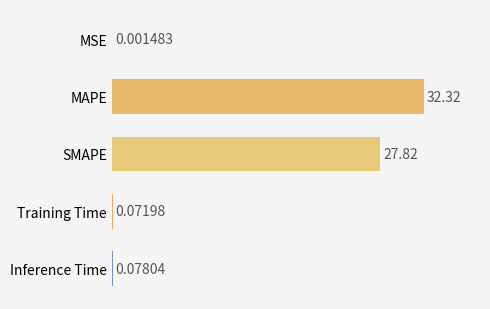

Which label corresponds to the largest value in the chart?

MAPE